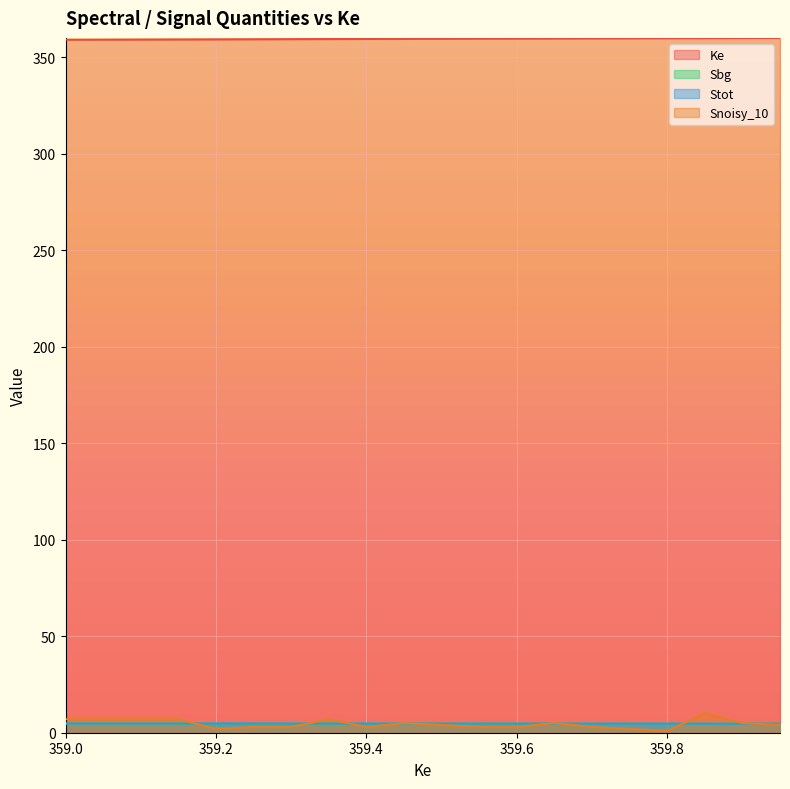

Count the number of data series in this chart.

4